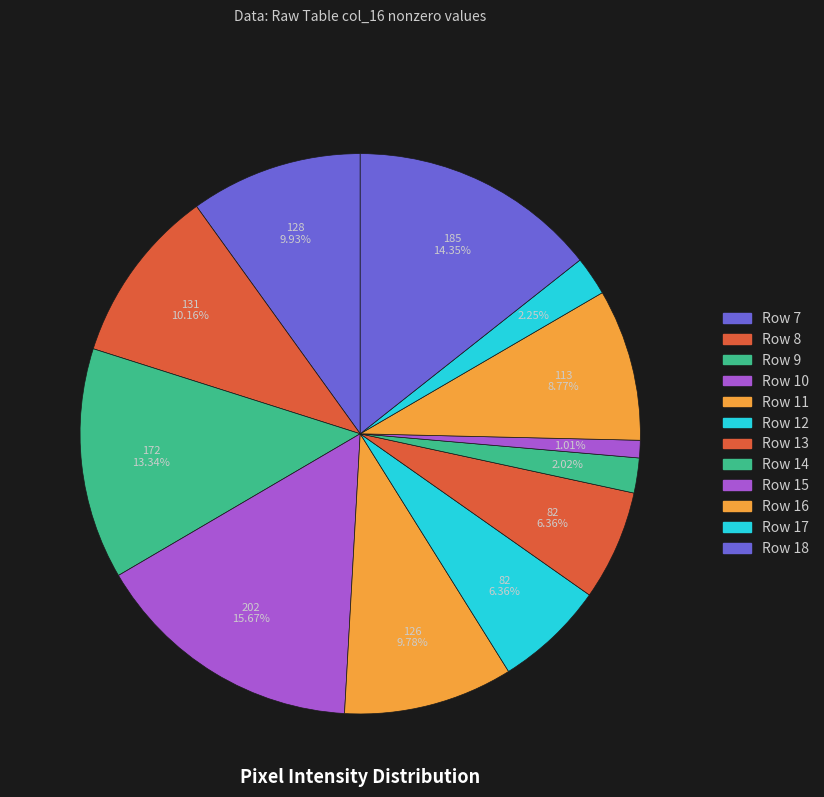

True or false: Row 8 accounts for 10% of the total.

True